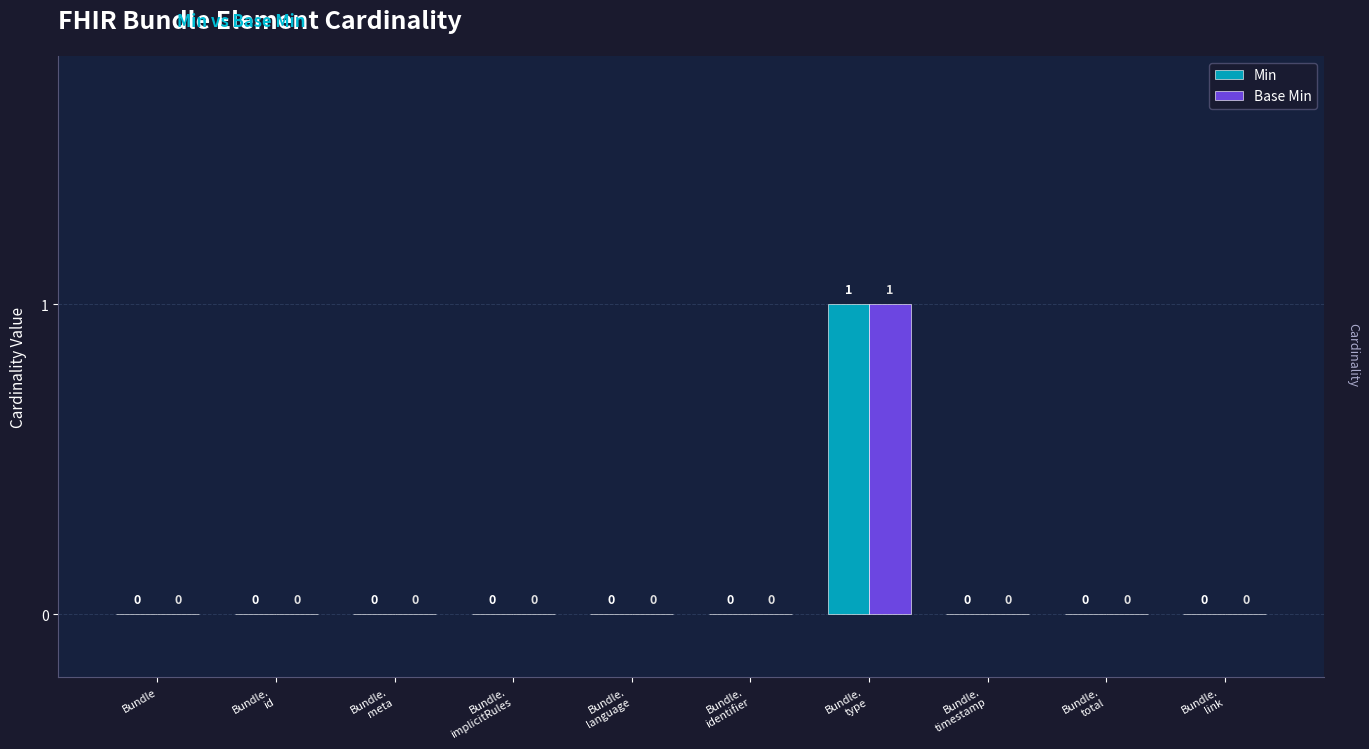

How many Base Min values are between 0 and 1?

10